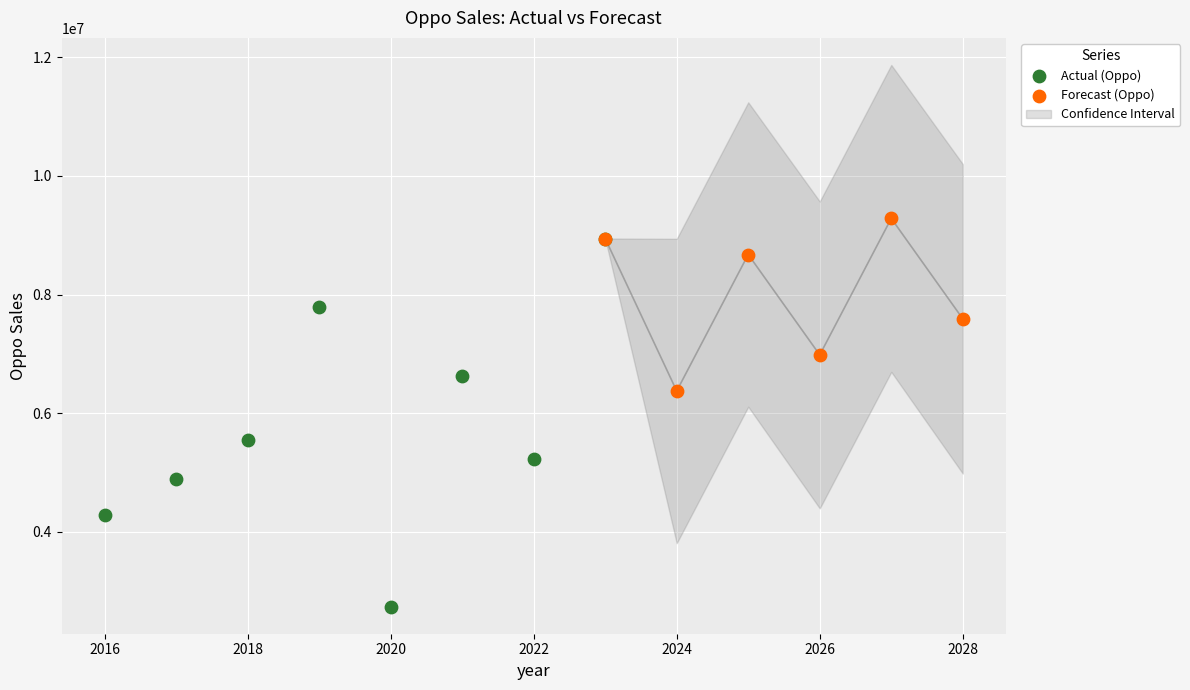

Which series reaches the minimum Y coordinate?

Actual (Oppo)